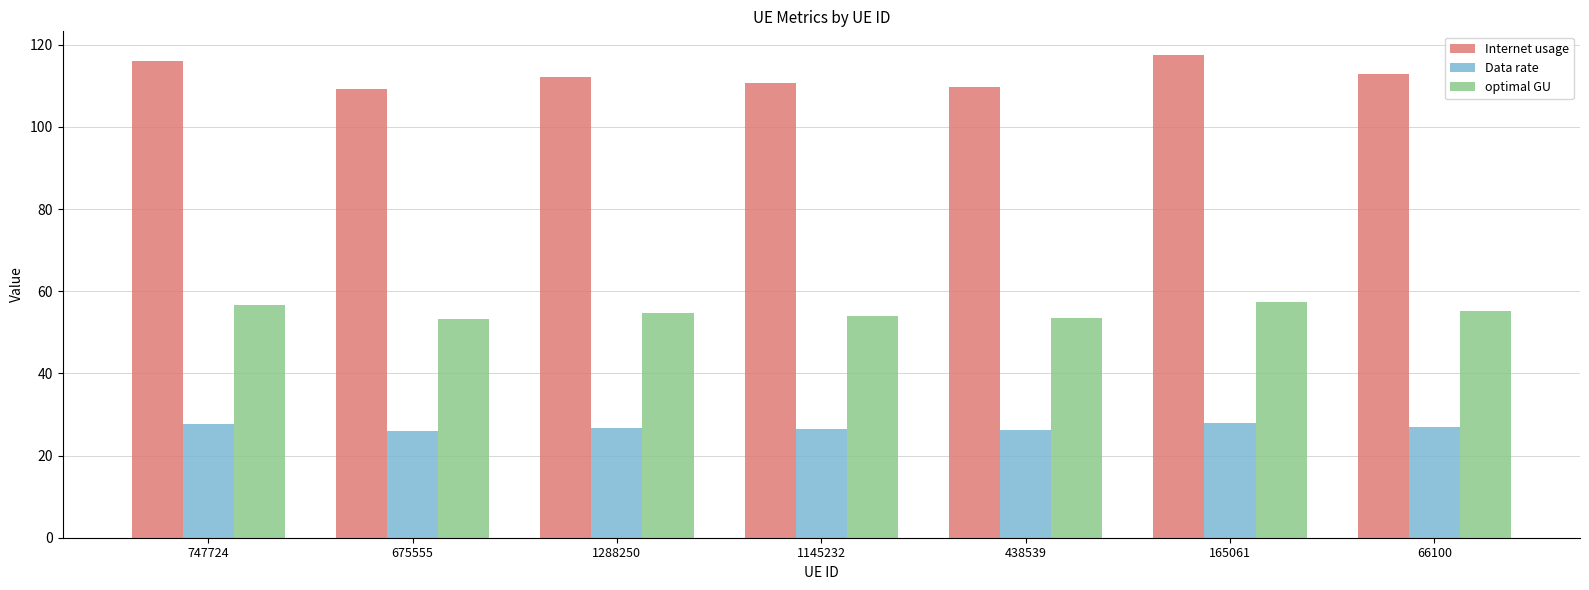

What is the difference between the highest and lowest values at 1145232?

84.3